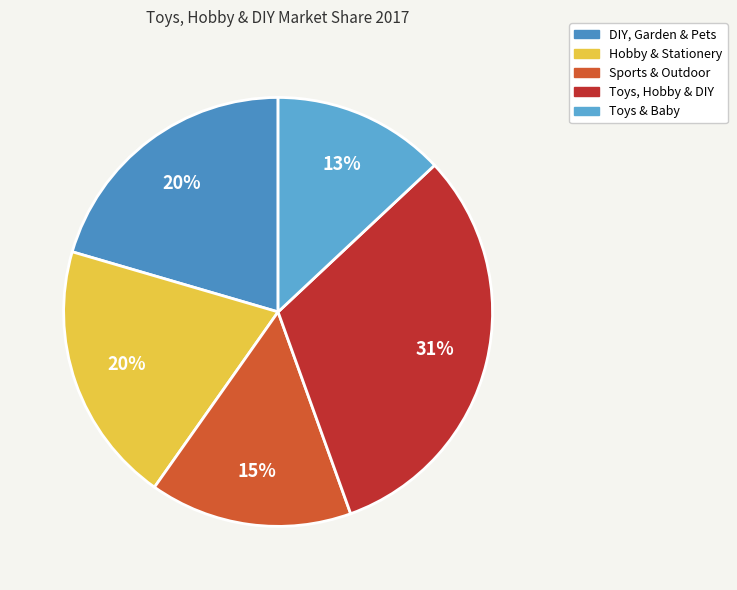

To the nearest percent, what is the difference between the largest and smallest slice percentages?

18%